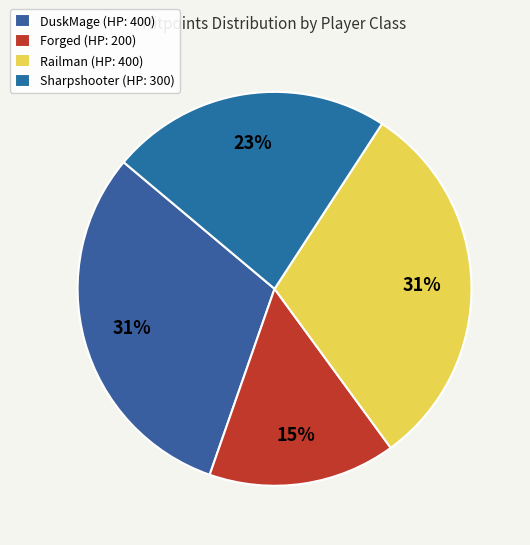

To the nearest percent, what is the average slice percentage?

25%